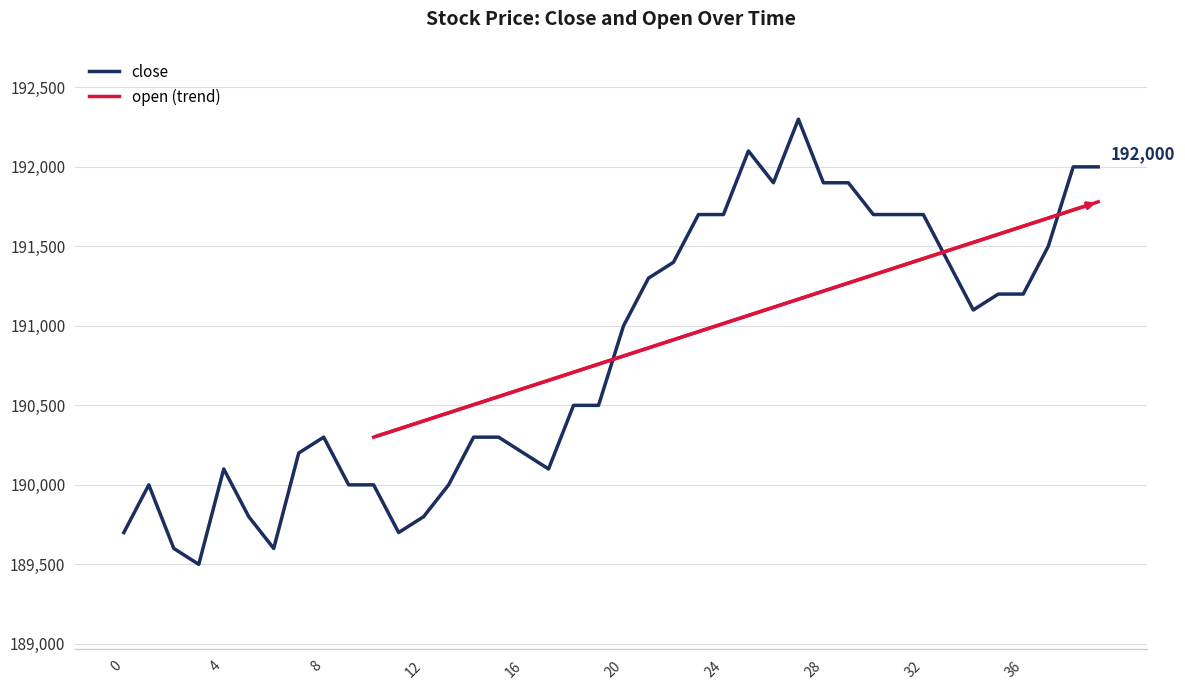

What is the value of the 24th point from the left?

191700